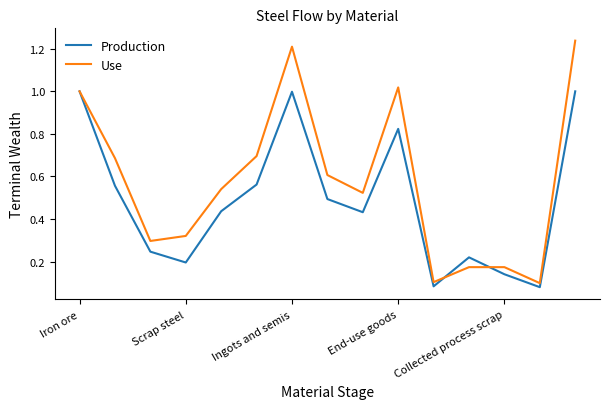

Which series has the largest total across all categories?

Use